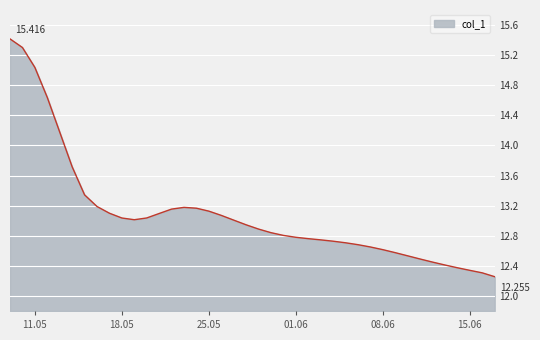

What is the difference between the maximum and minimum values?

3.2